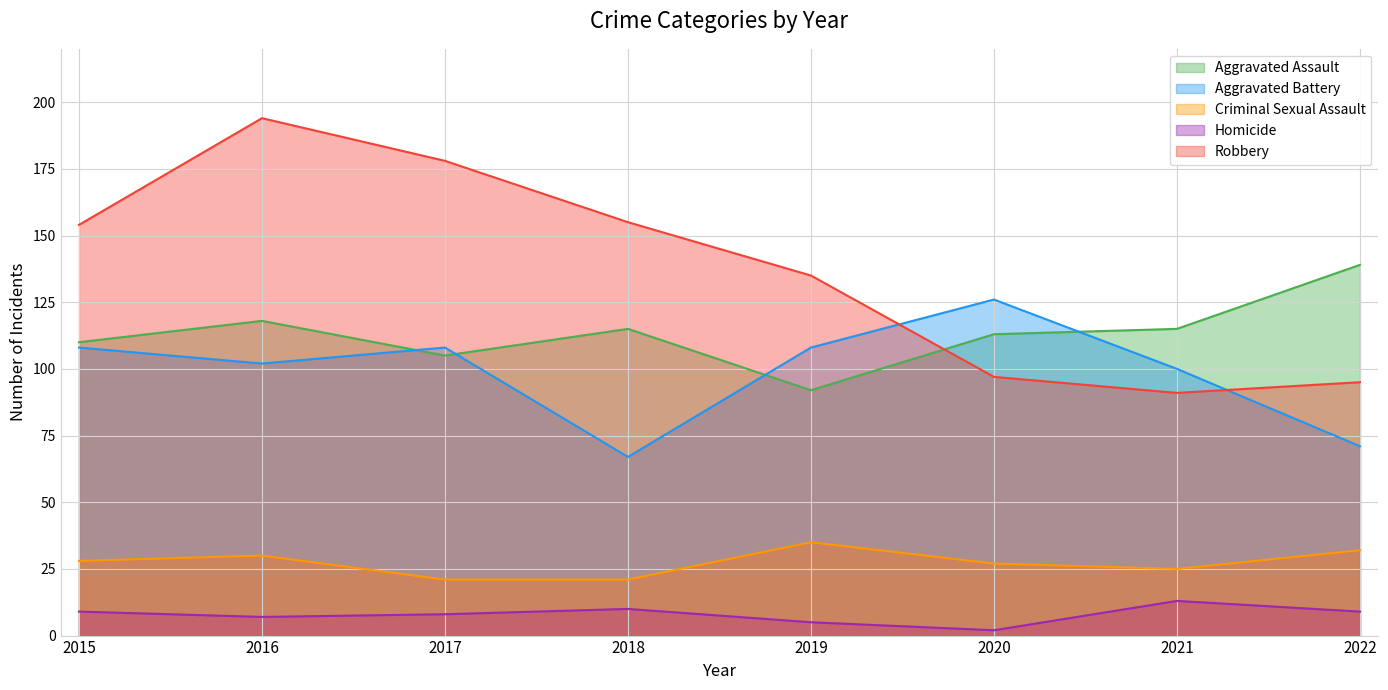

What is the approximate value of Aggravated Battery at 2017?

108